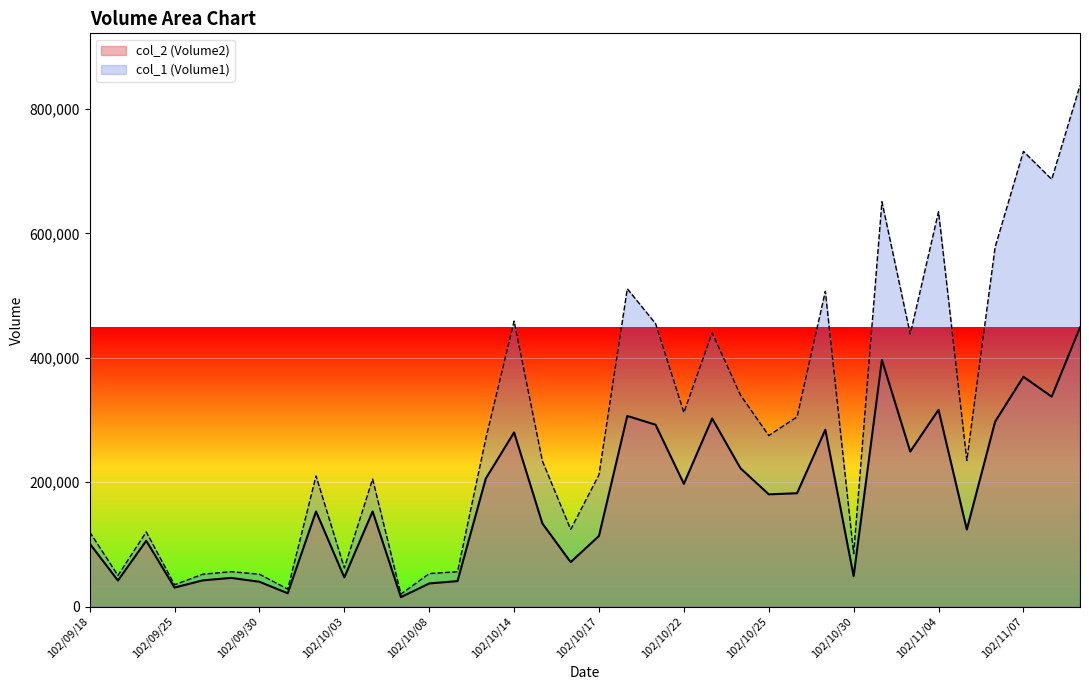

What is the total value across all series at 102/10/01?

49350